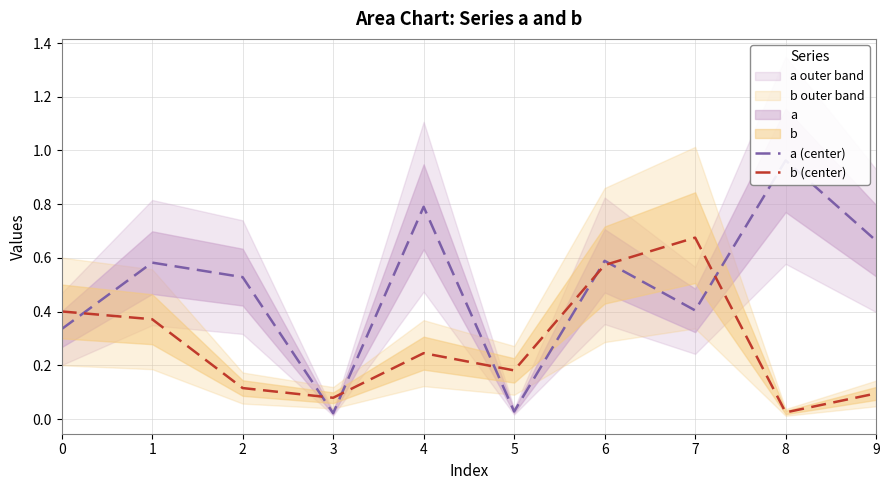

True or false: a (center) and b (center) cross at least once.

True